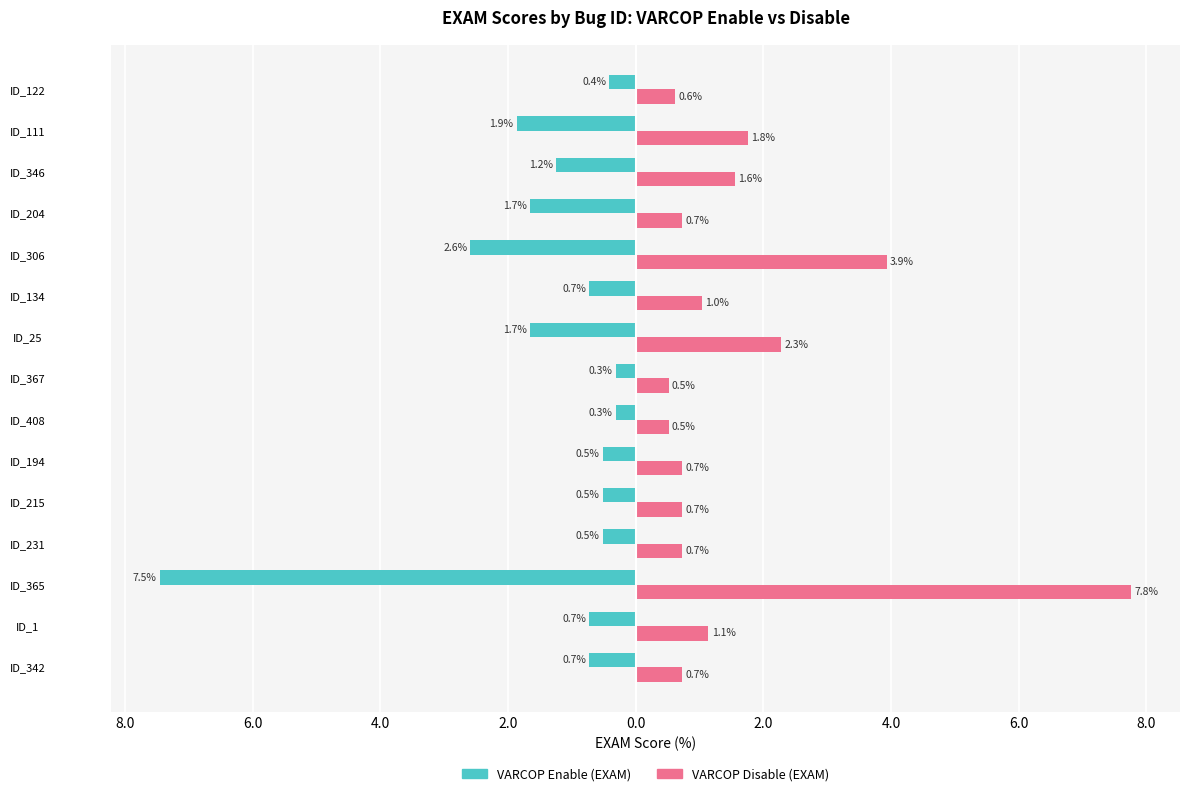

Reading right to left, extract all data points from this chart.

VARCOP_ENABLE_BUGGY_PC_DETECTION:EXAM: -0.4	-1.9	-1.2	-1.7	-2.6	-0.7	-1.7	-0.3	-0.3	-0.5	-0.5	-0.5	-7.5	-0.7	-0.7
VARCOP_DISABLE_BUGGY_PC_DETECTION:EXAM: 0.6	1.8	1.6	0.7	3.9	1.0	2.3	0.5	0.5	0.7	0.7	0.7	7.8	1.1	0.7